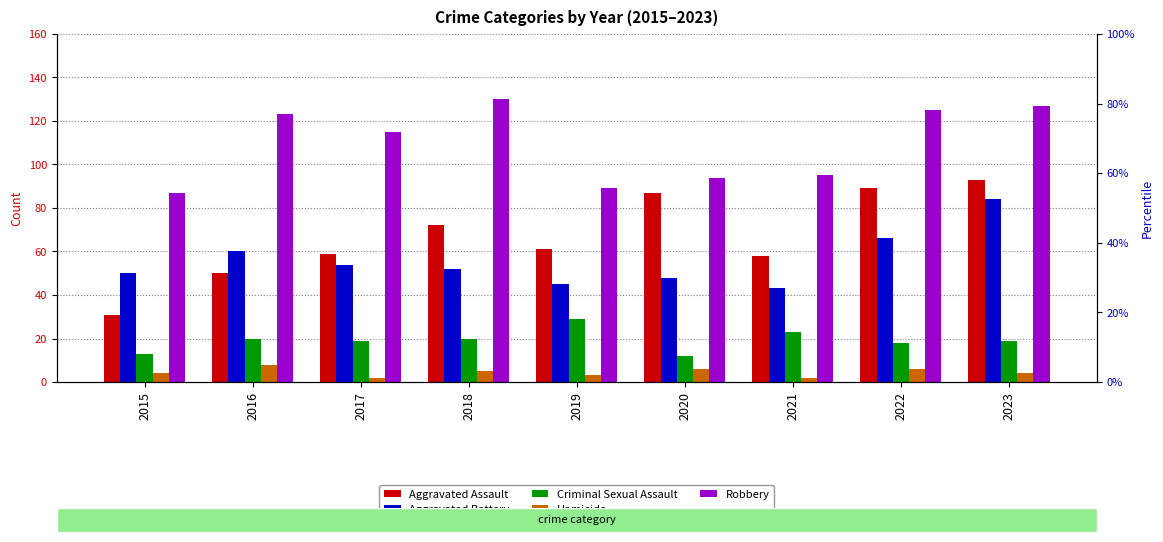

Rank the series by their maximum value, from lowest to highest.

Homicide, Criminal Sexual Assault, Aggravated Battery, Aggravated Assault, Robbery